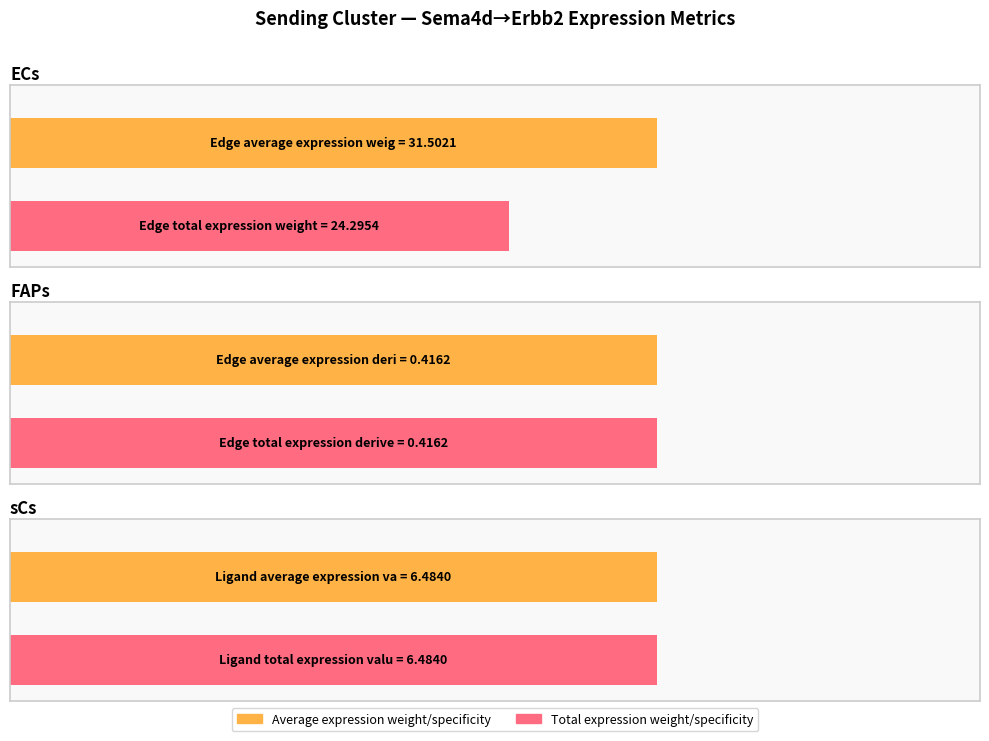

Which label corresponds to the largest value in the chart?

ECs